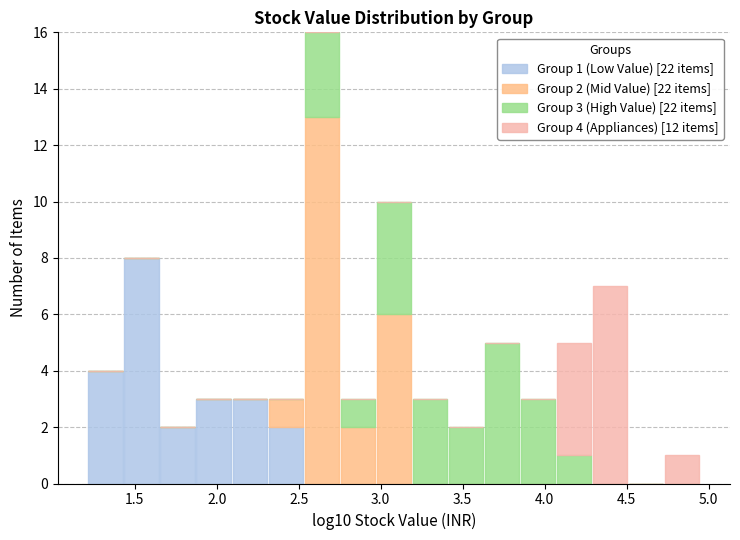

Which range on the x-axis has the tallest stacked bar (by total height)?

2.55 to 2.75